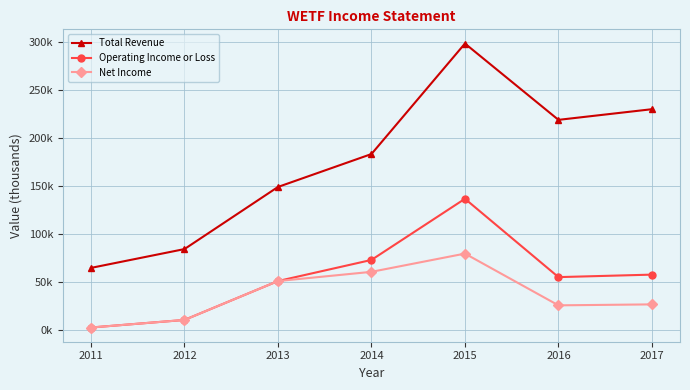

Is the value of Operating Income or Loss at 2014 greater than the value of Total Revenue at 2014?

No